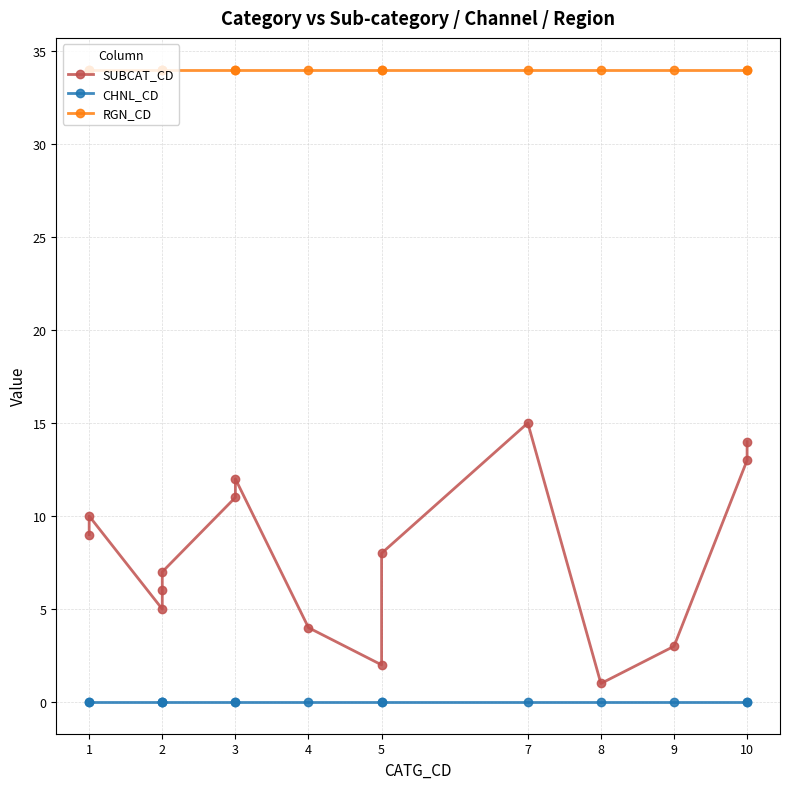

Which label corresponds to the largest value in the chart?

1